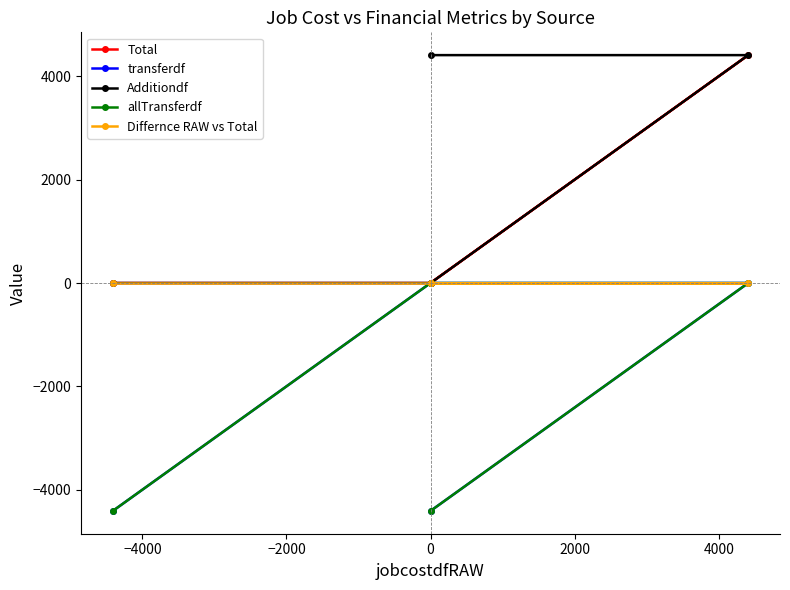

What is the difference between the Additiondf values at 0 and −4000?

4410